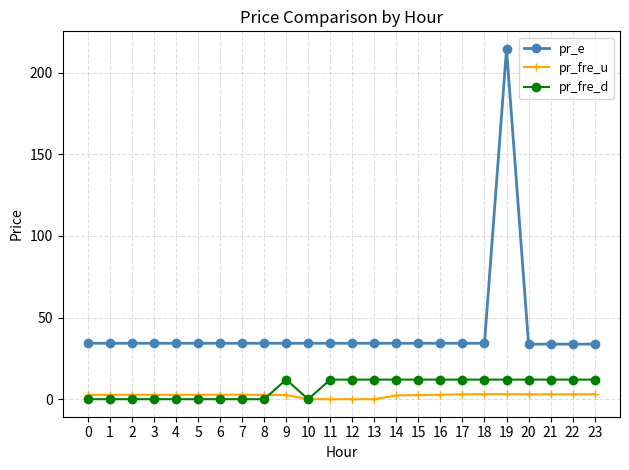

Rank the series by their maximum value, from lowest to highest.

pr_fre_u, pr_fre_d, pr_e